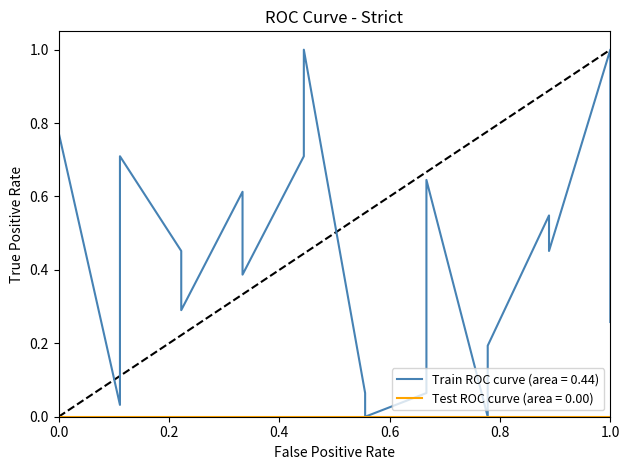

What is the sum of all values?

8.9